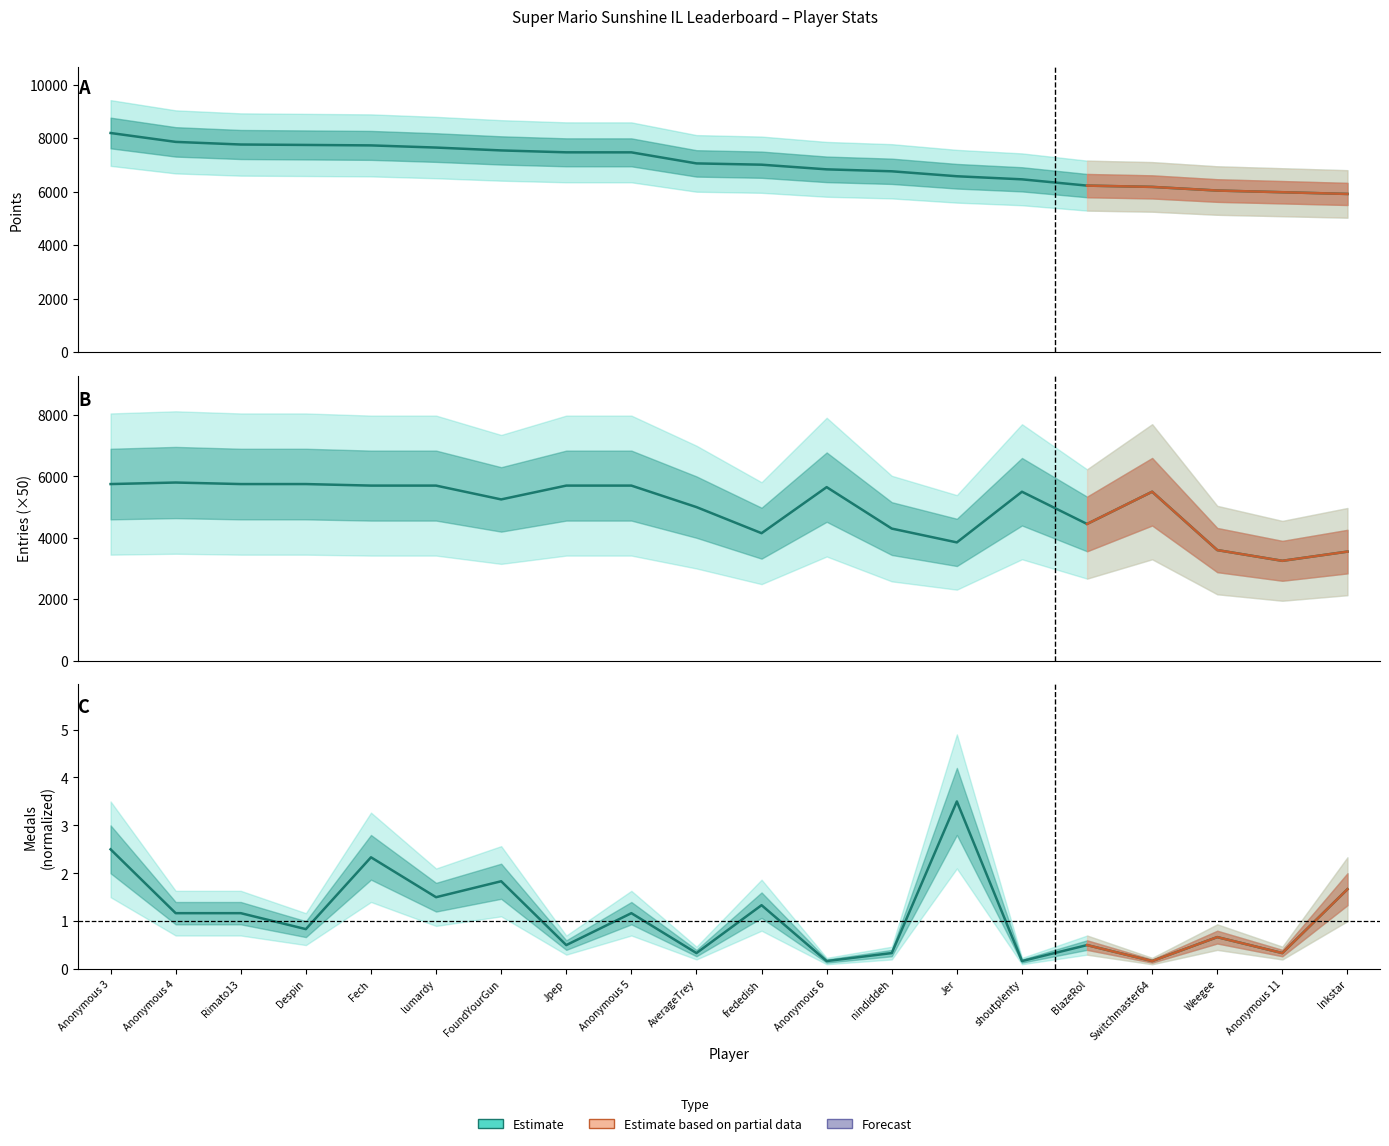

How many data points in Entries (scaled) are less than 5500?

9